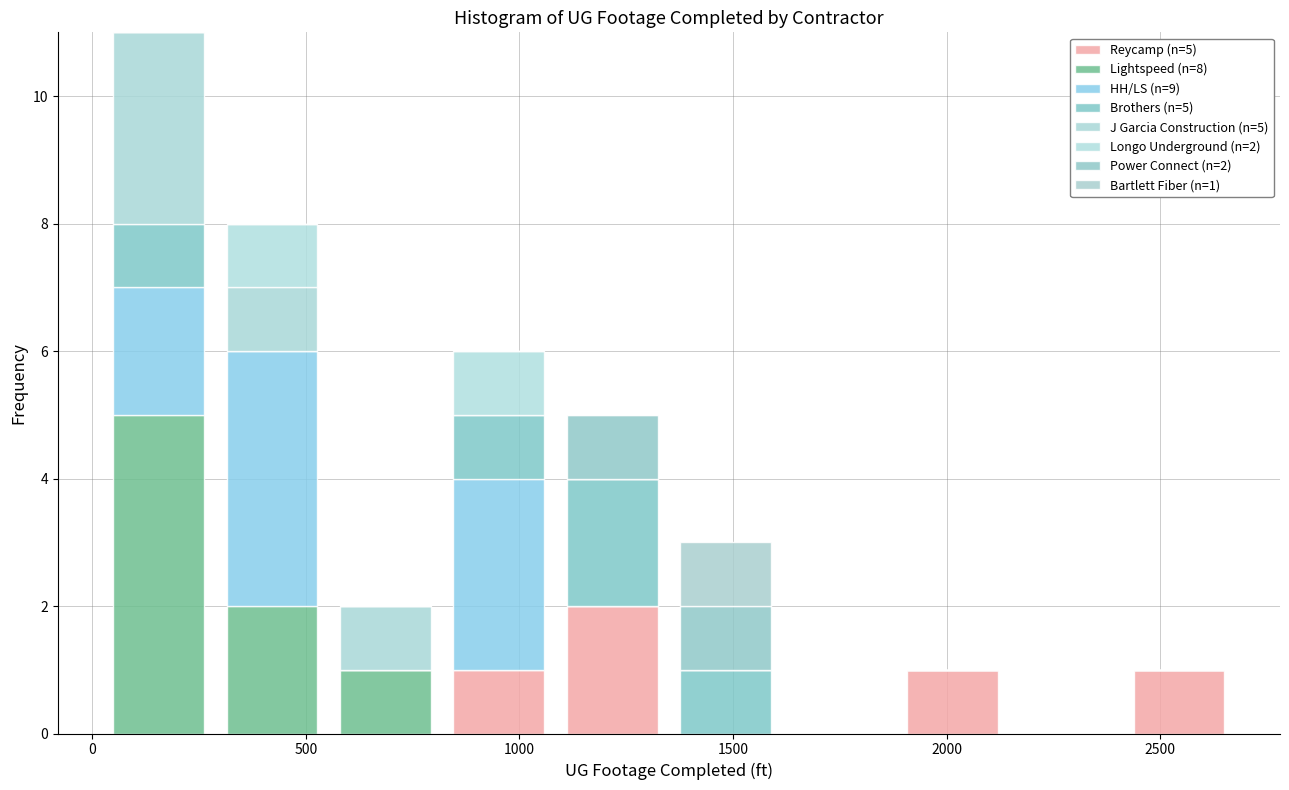

Which range on the x-axis has the tallest stacked bar (by total height)?

0 to 300